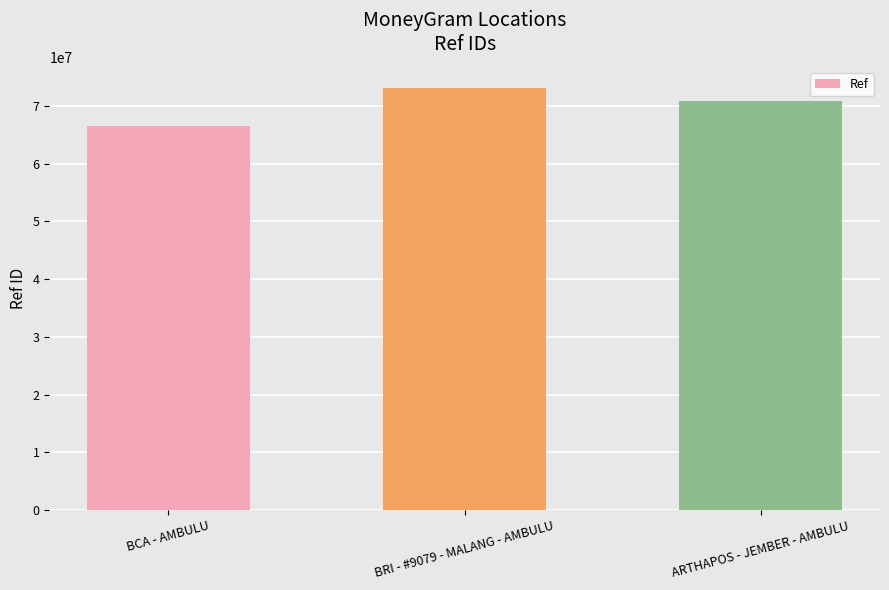

The value at ARTHAPOS - JEMBER - AMBULU is 70852327. True or false?

True